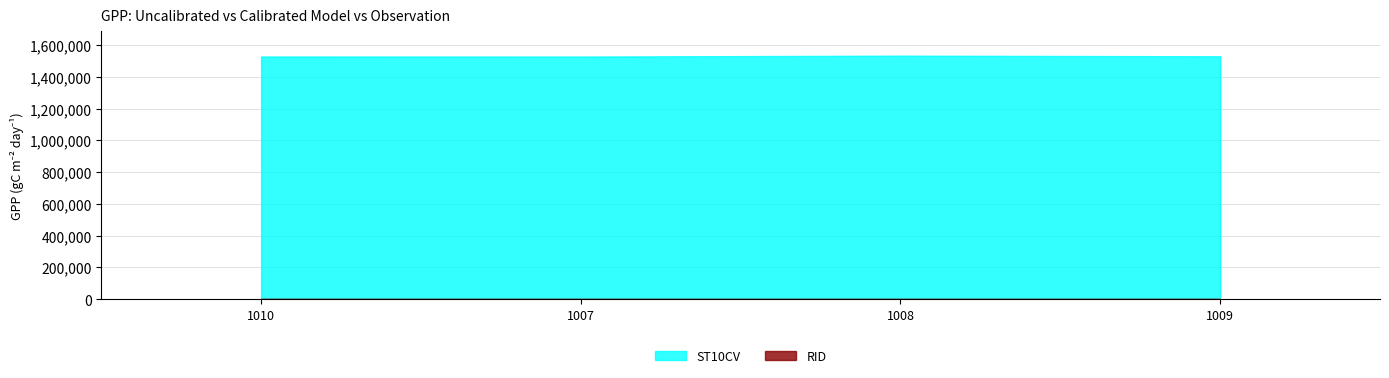

What is the label of the 2nd point from the right?

1008